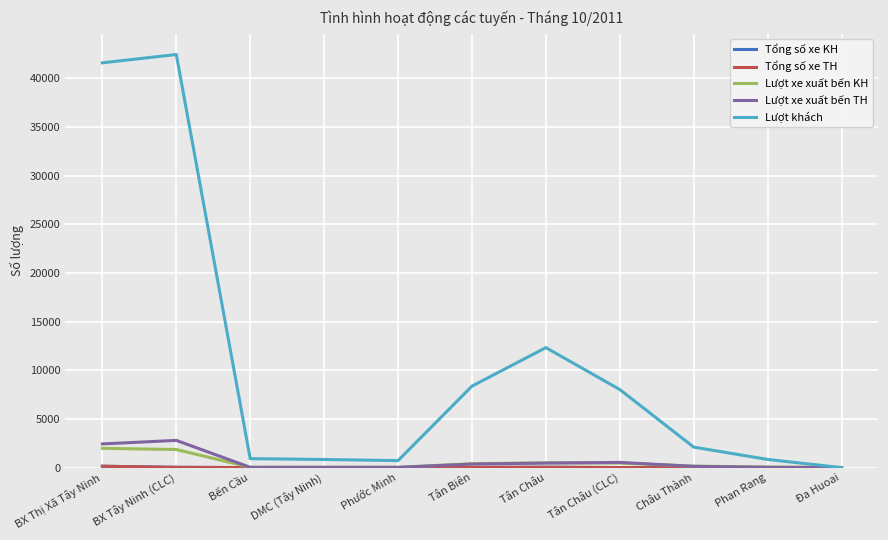

At how many categories does at least one series exceed 20558?

2